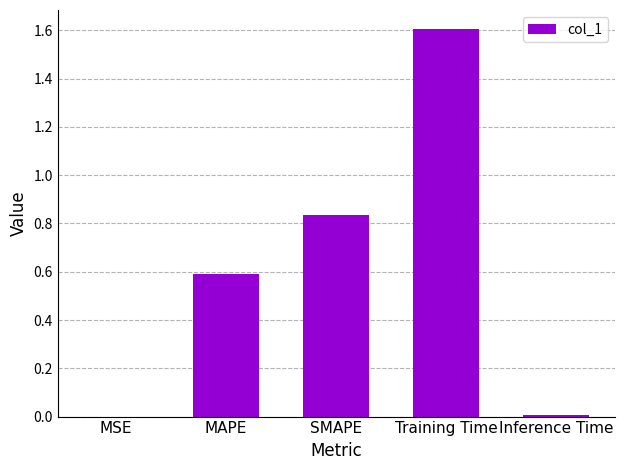

Which category has the highest value across all series?

Training Time